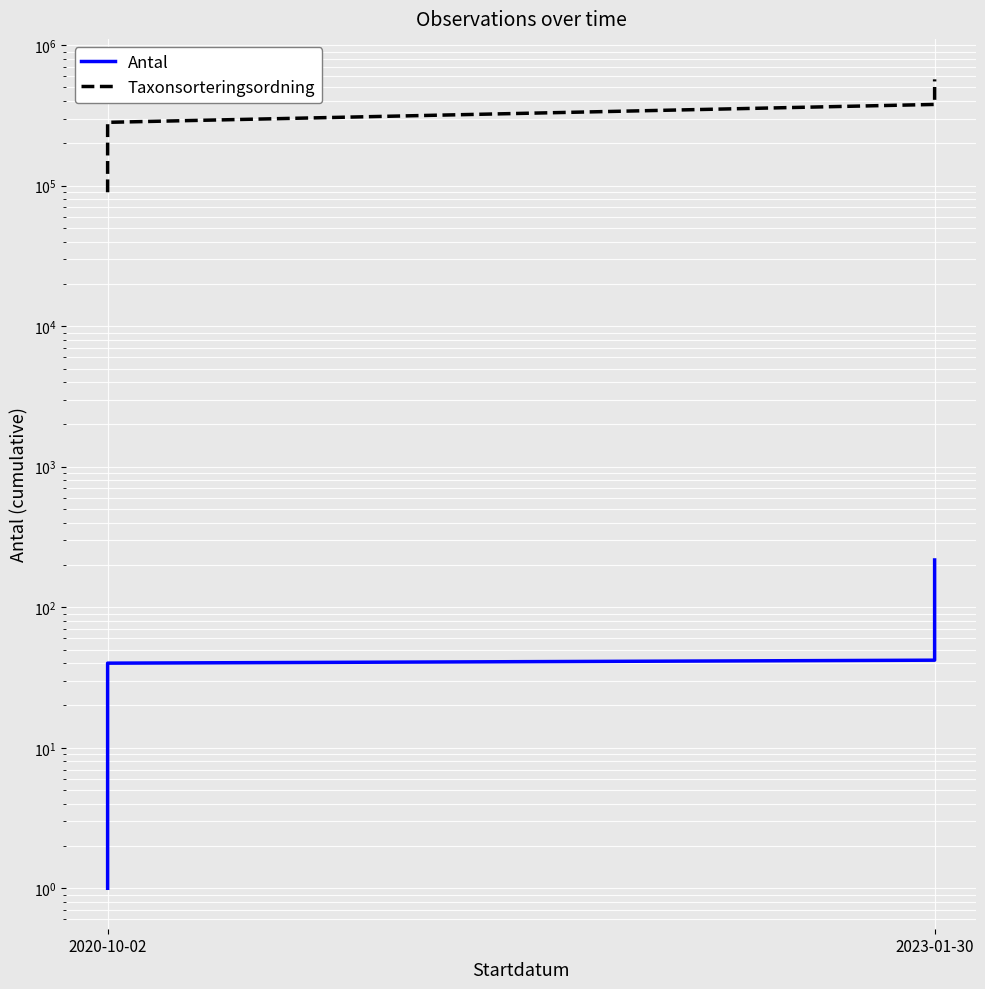

Which series has the largest total across all categories?

Taxonsorteringsordning